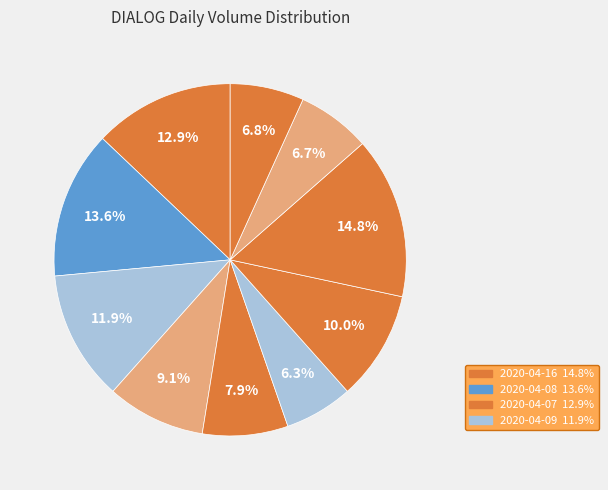

How many slices are in this pie chart?

10